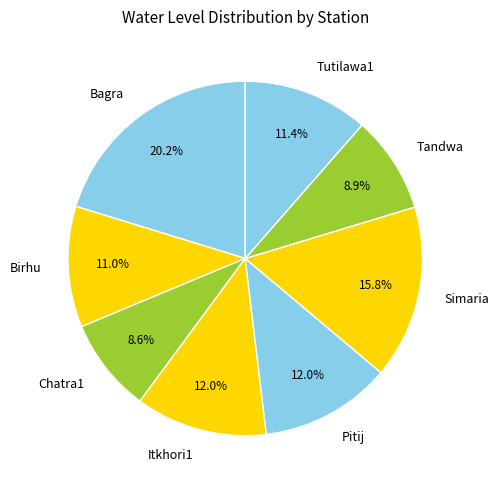

The Pitij slice represents 22% of the pie. True or false?

False